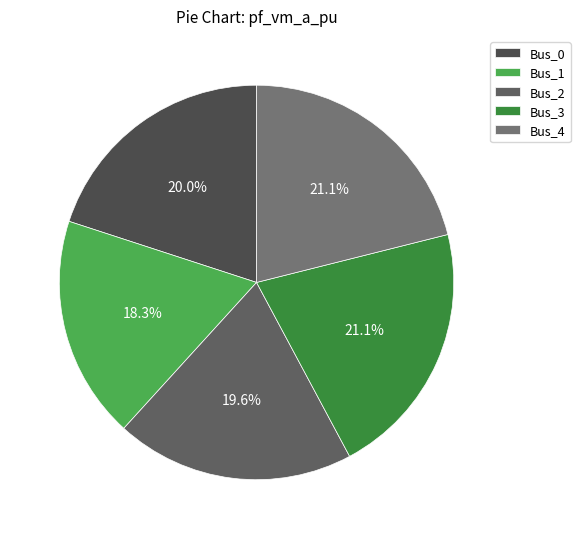

Which category has the smallest portion of the pie?

Bus_1